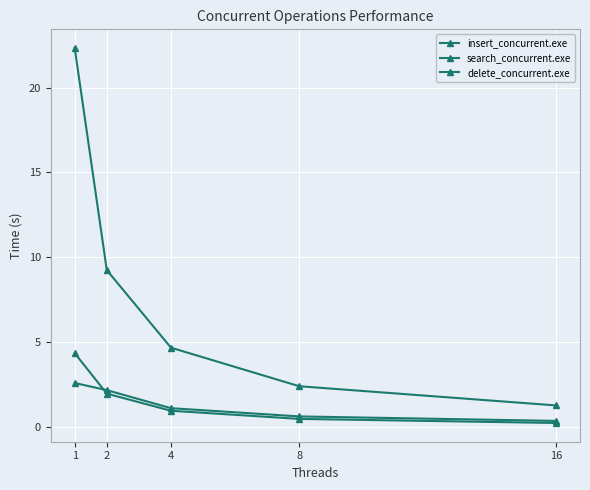

What is the value of the delete_concurrent.exe point at the 1st from the left?

2.6